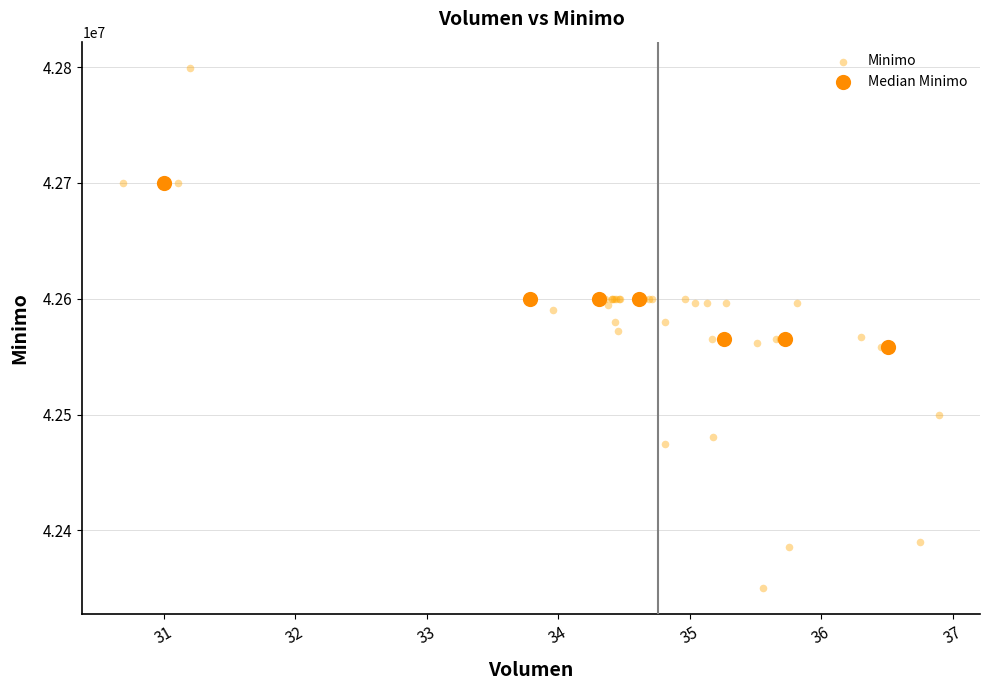

Which series has the largest Y range (max minus min)?

Minimo